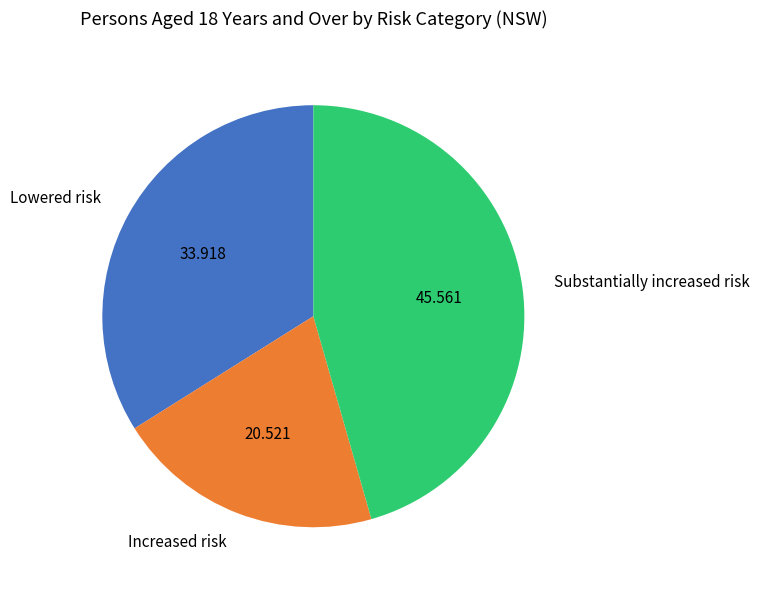

What is the smallest slice in the pie chart?

Increased risk